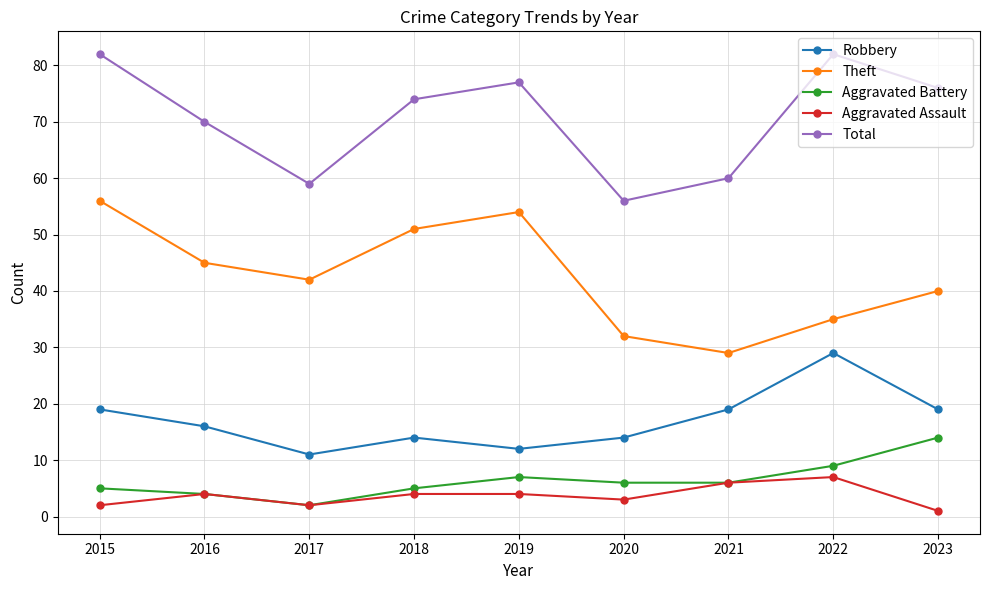

At which category does Total reach its first local valley?

2017